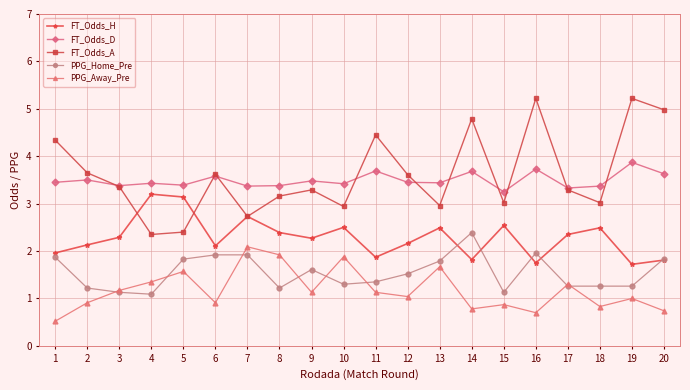

What is the total value across all series at 20?

13.0